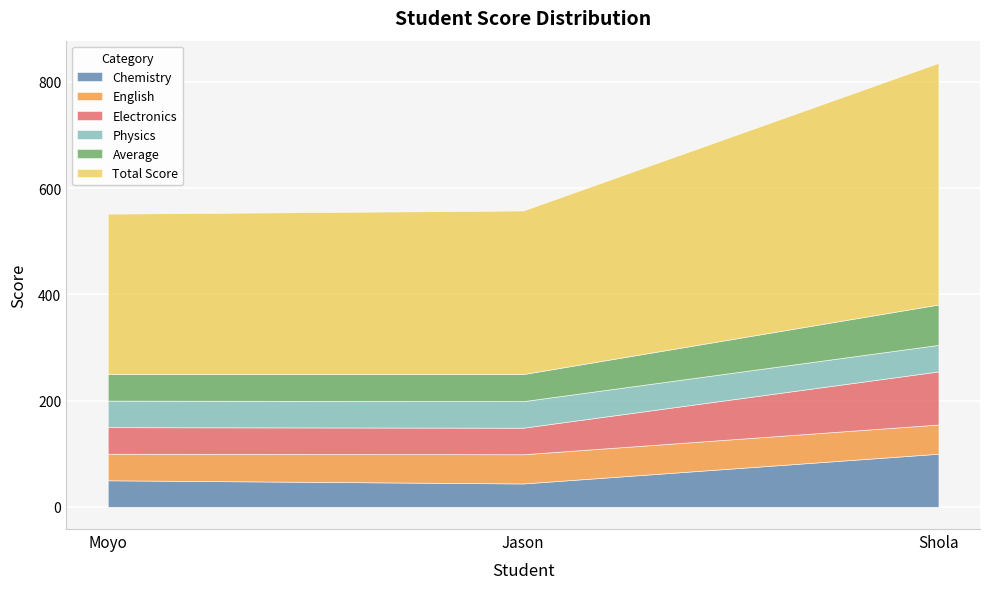

What value does the English series have at Moyo?

50